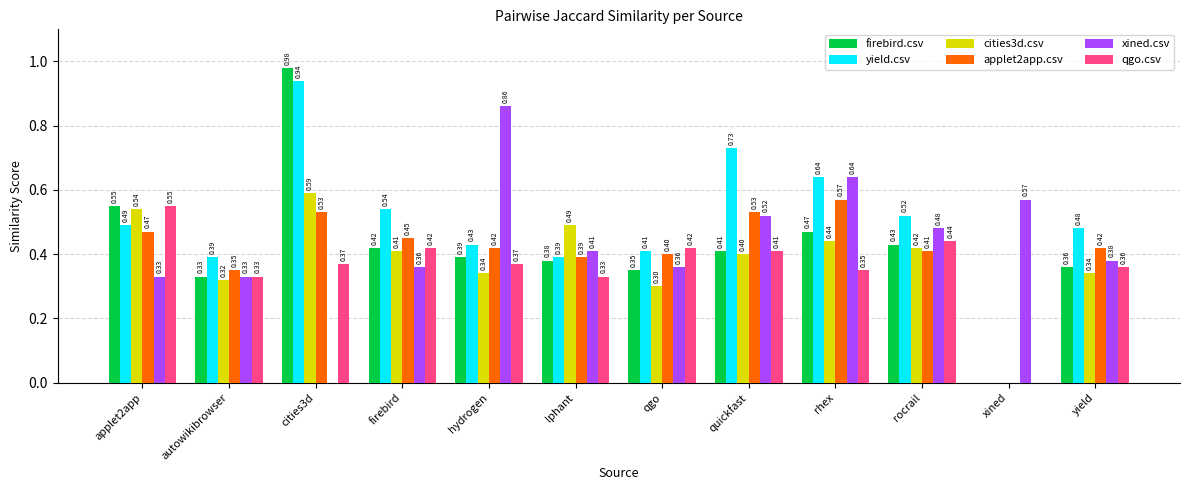

What is the sum of the qgo.csv values at firebird and xined?

0.4